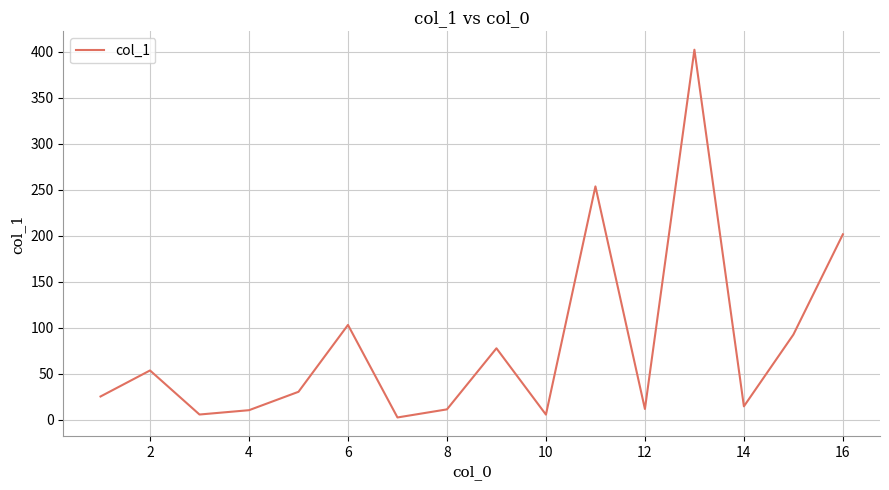

What is the difference between the maximum and minimum values?

399.8